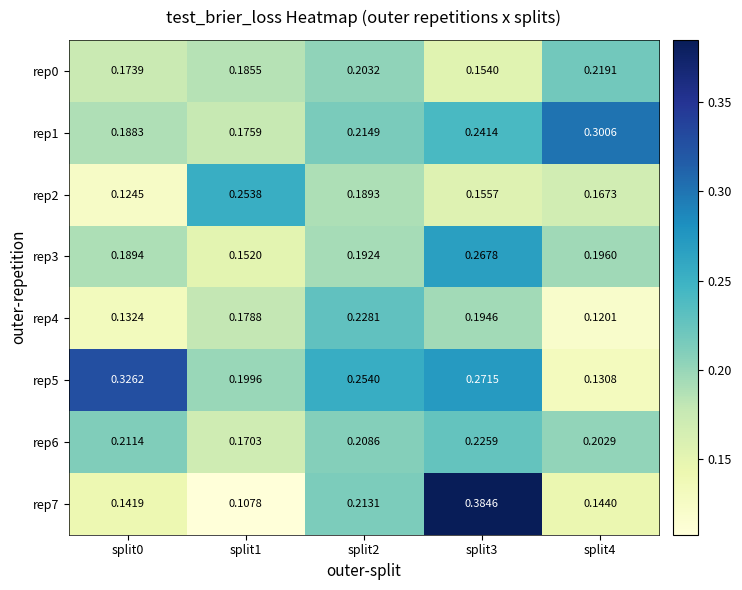

Is the value of rep4 at split4 greater than the value of rep6 at split2?

No